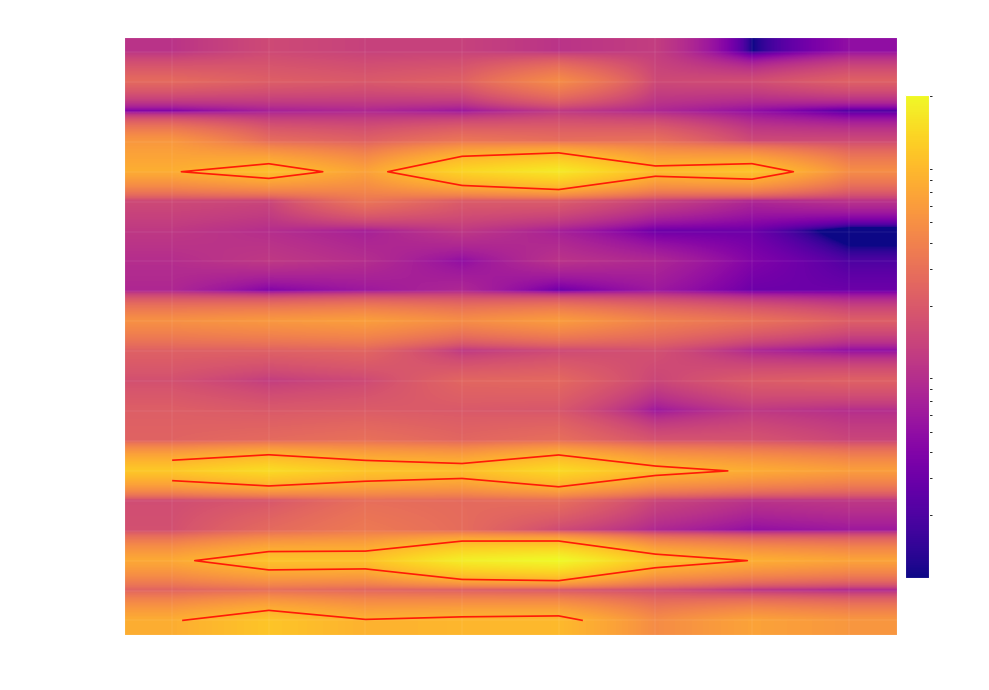

What is the difference between the highest and lowest values at 2017?

101